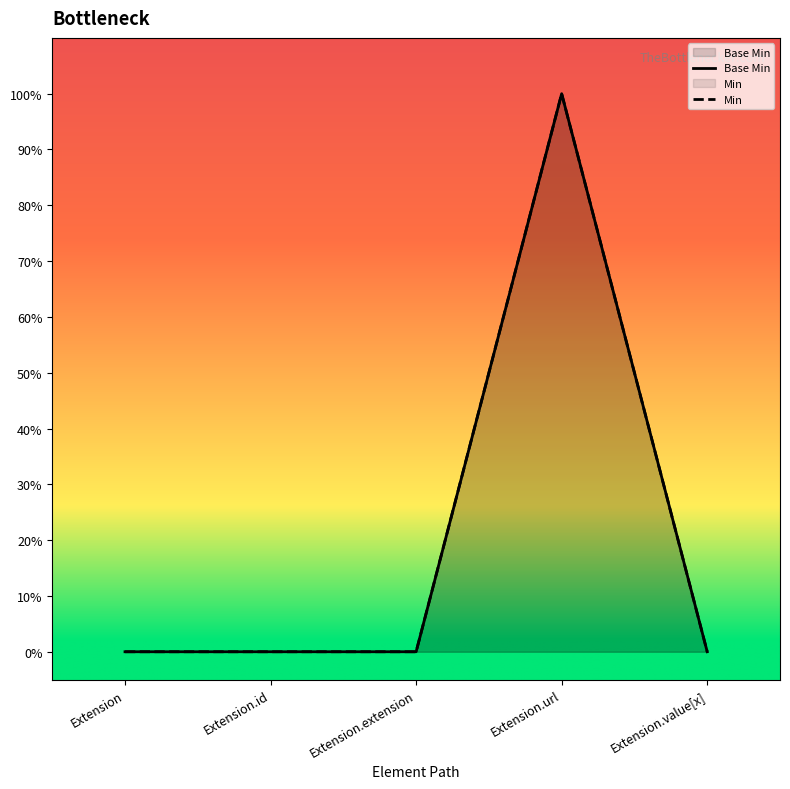

At which category does the chart reach its peak across all series?

Extension.url